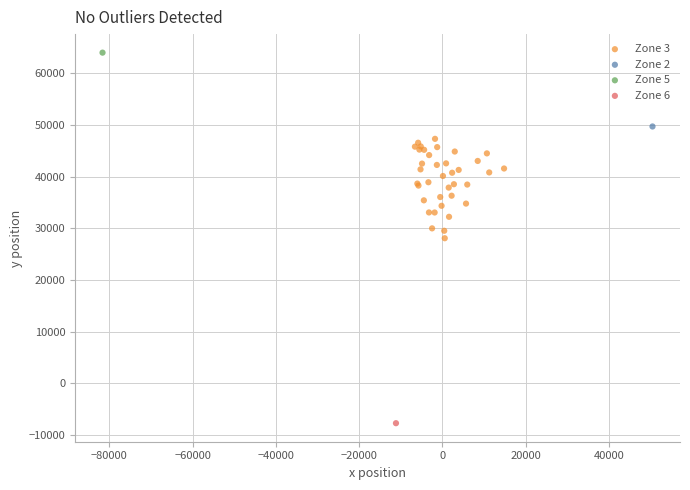

What are all the series names shown in the legend?

Zone 3, Zone 2, Zone 5, Zone 6